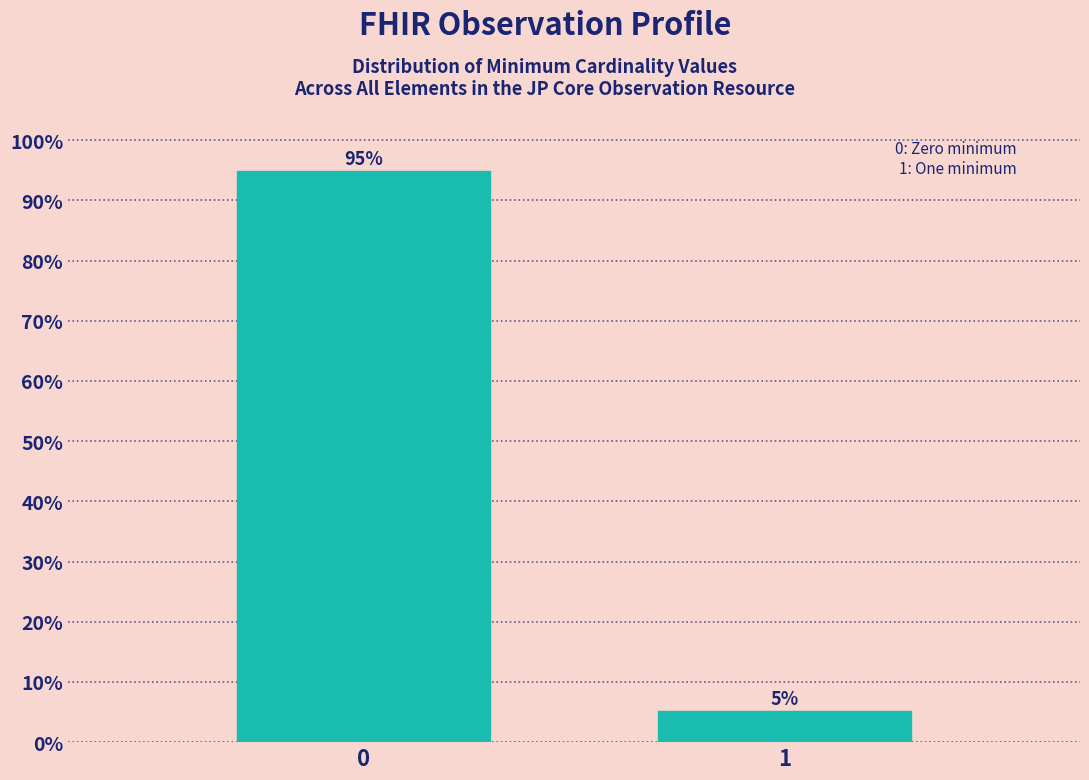

What is the average value?

50.0